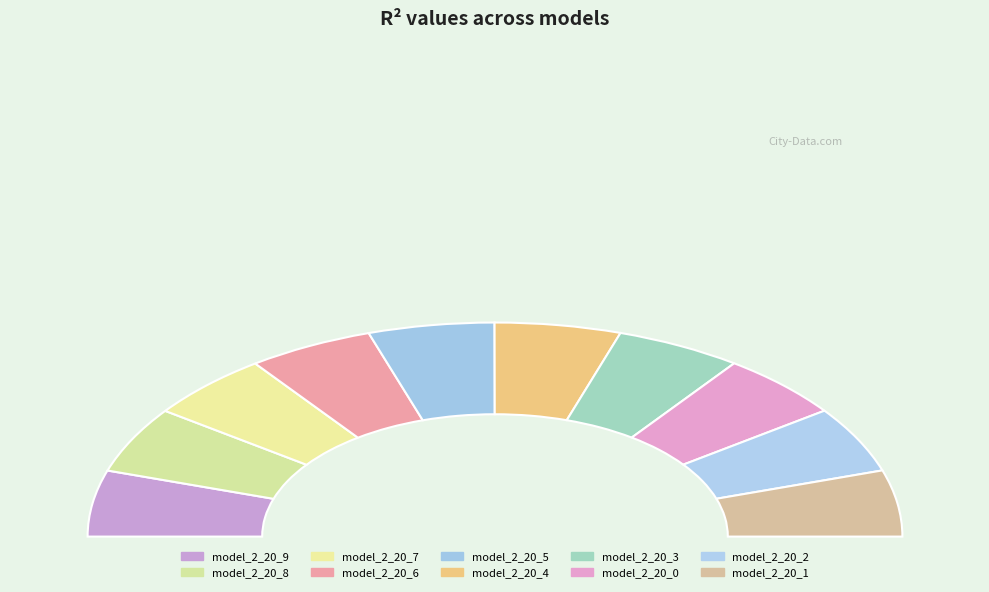

To the nearest percent, what percentage of the pie is model_2_20_1?

10%